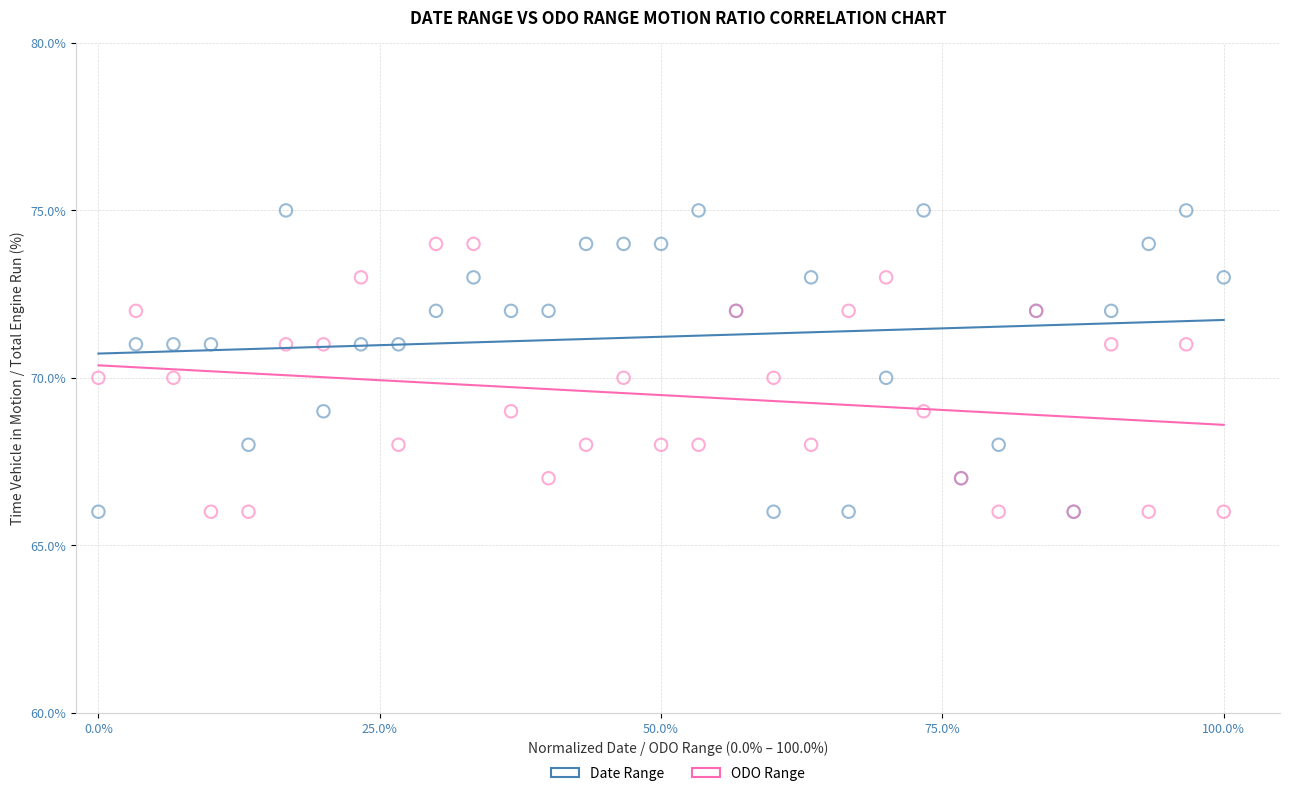

Which series has the largest Y range (max minus min)?

Date Range